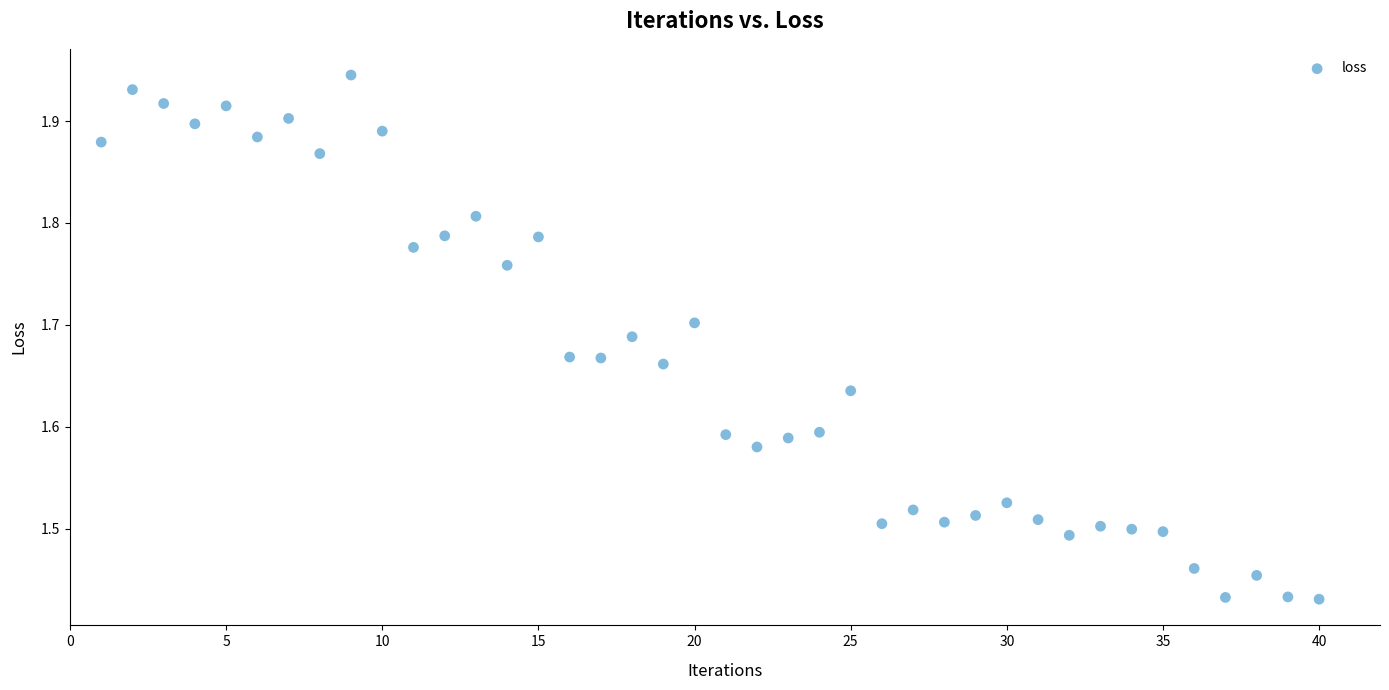

What is the range of Y values (max minus min)?

0.5